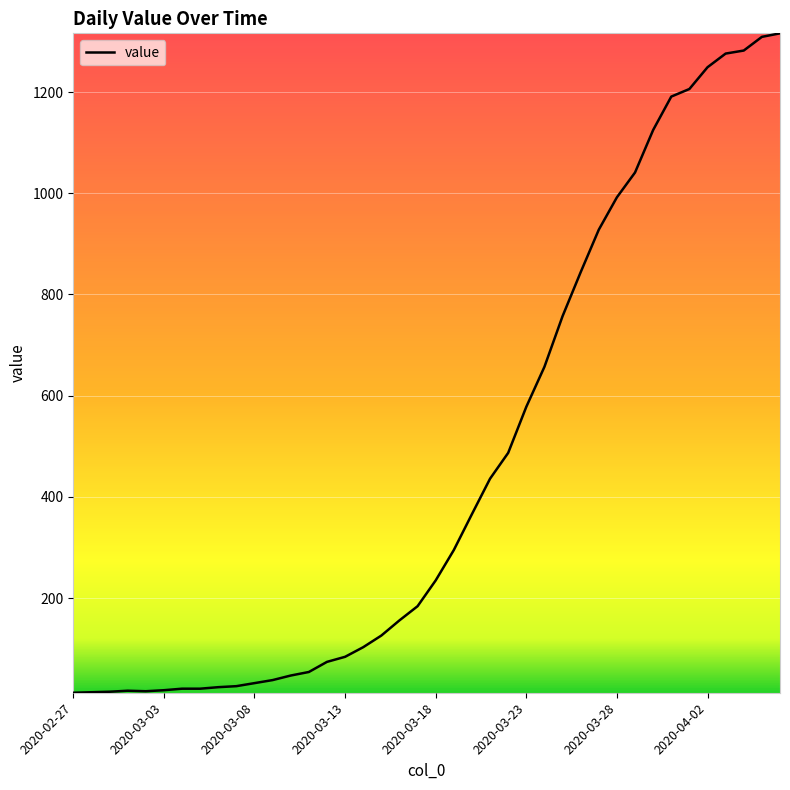

What is the greatest value displayed?

1316